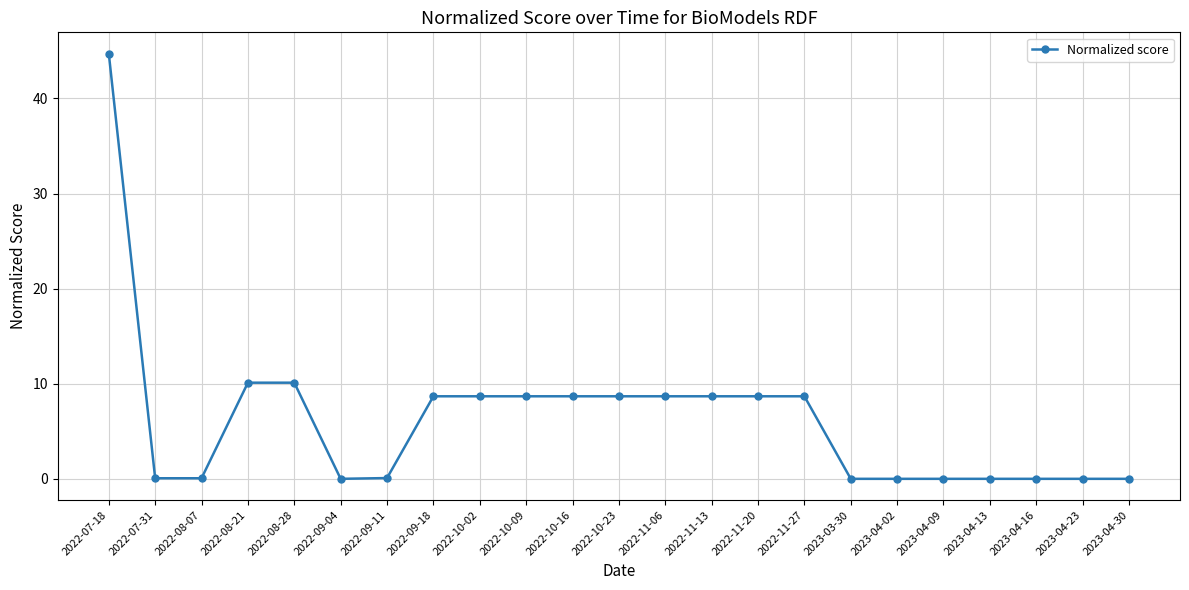

What is the sum of all values?

143.3